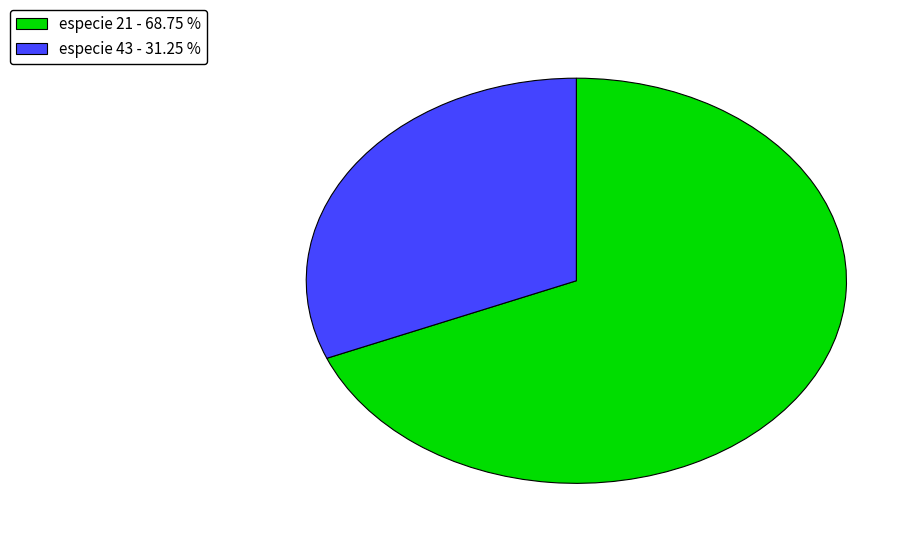

Which category has the biggest portion of the pie?

especie 21 - 68.75 %